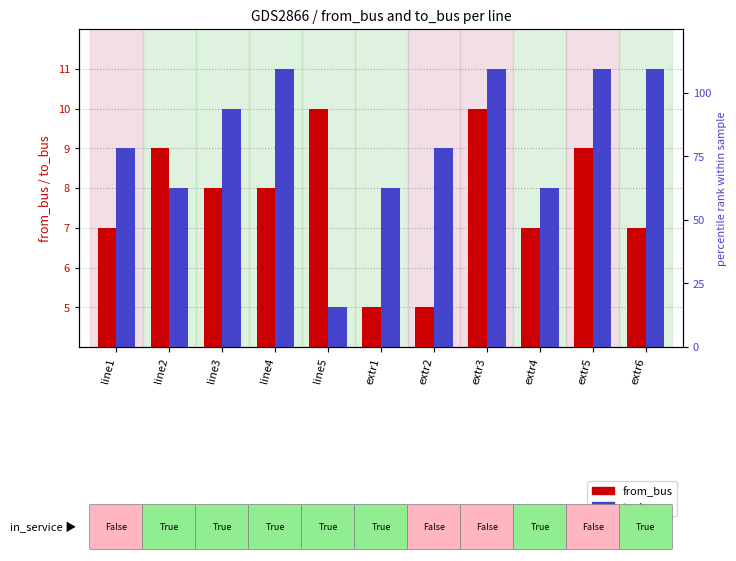

What is the label of the 7th bar from the right?

line5